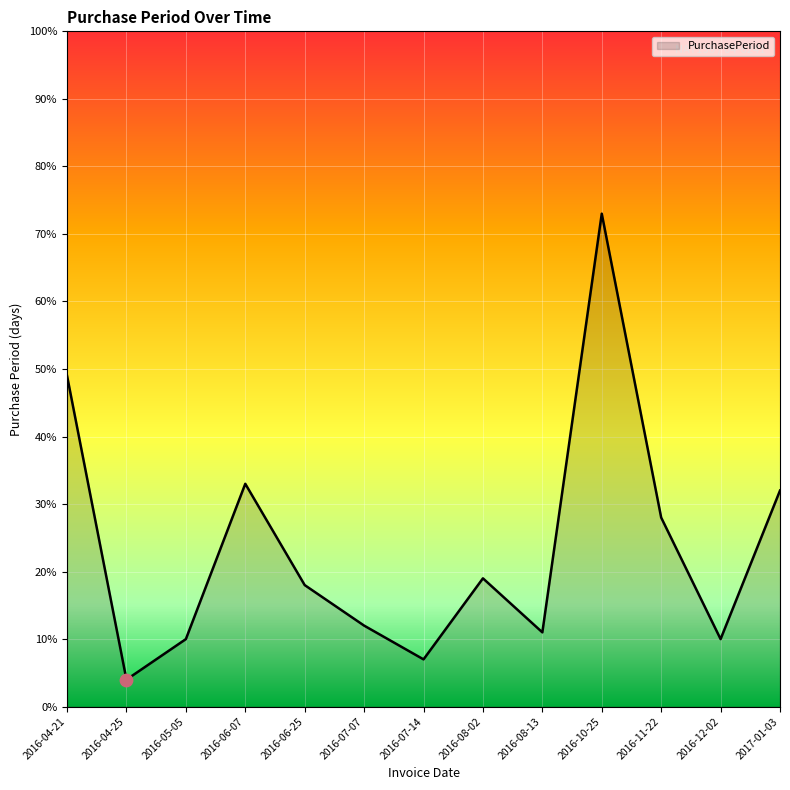

Which has a higher value, 2017-01-03 or 2016-11-22?

2017-01-03